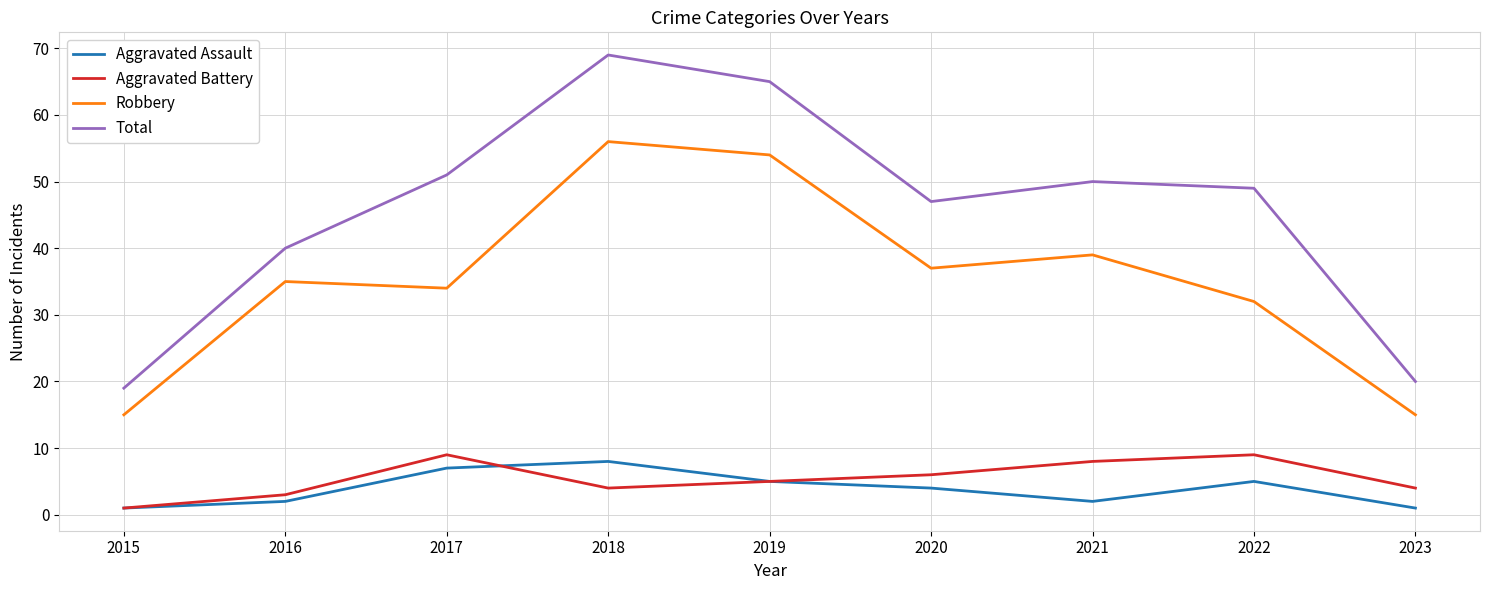

How many lines are shown in the chart?

4